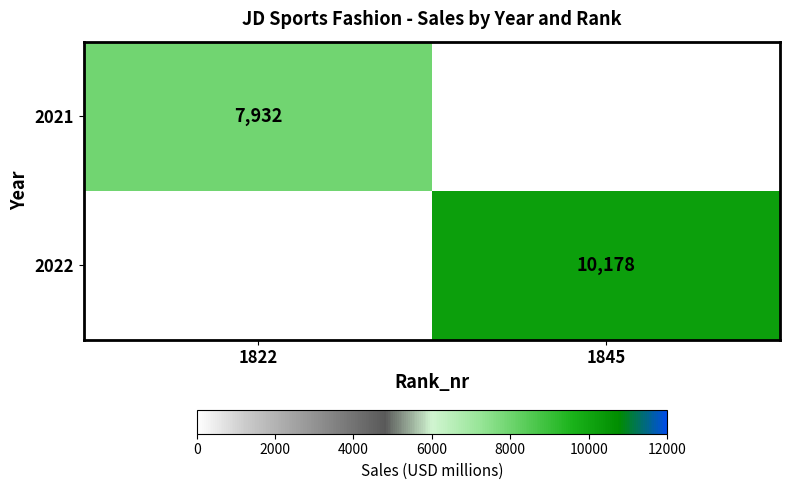

Is it true that 2021 equals 10594 at 1822?

False